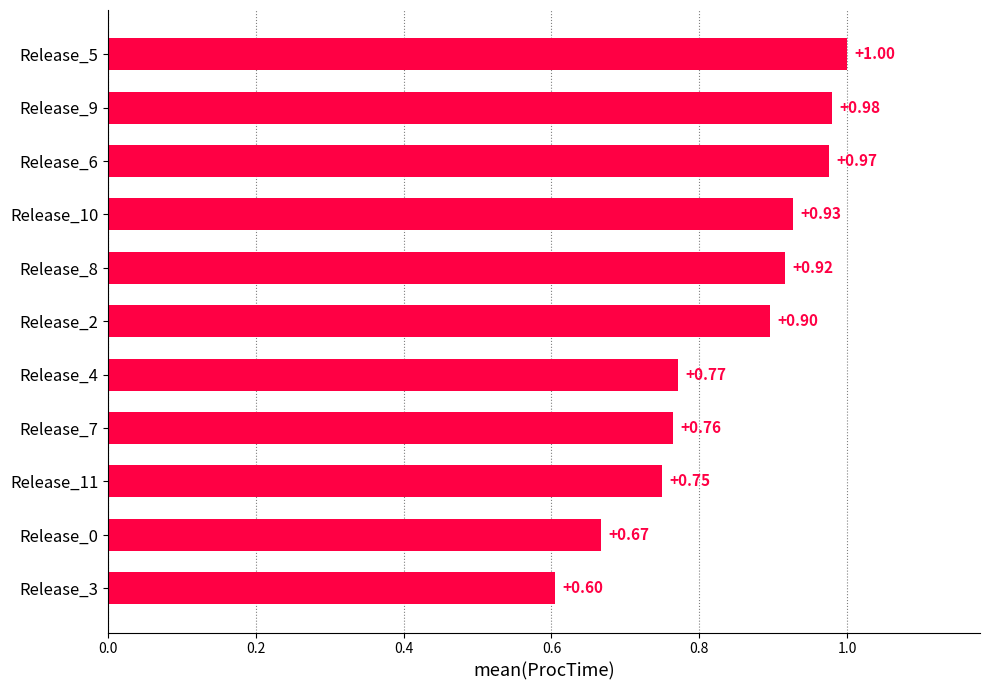

What is the sum of all values?

9.2